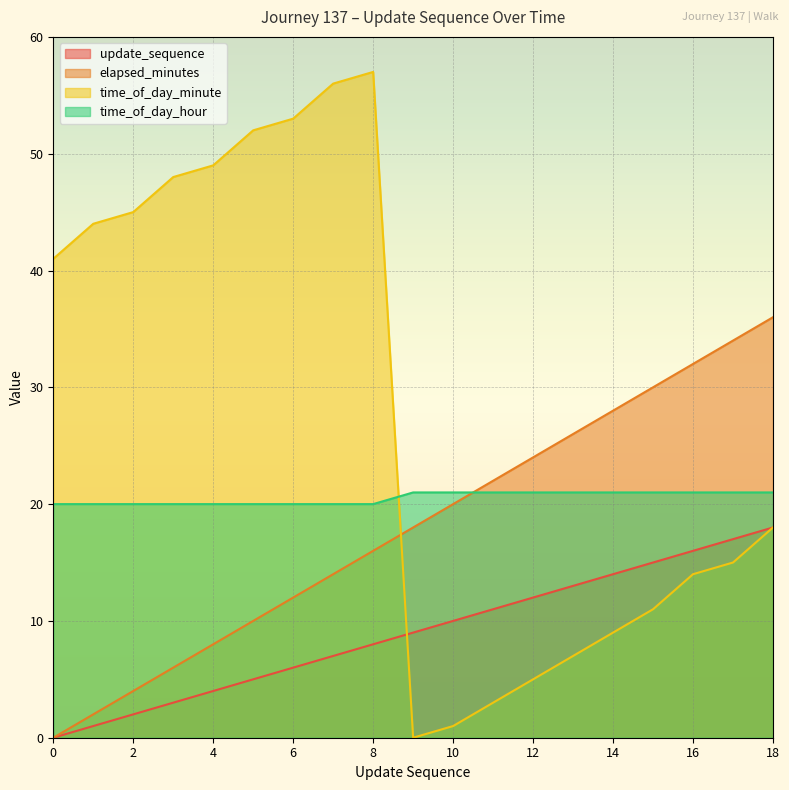

Count the time_of_day_hour values in the range 20 to 21.

19